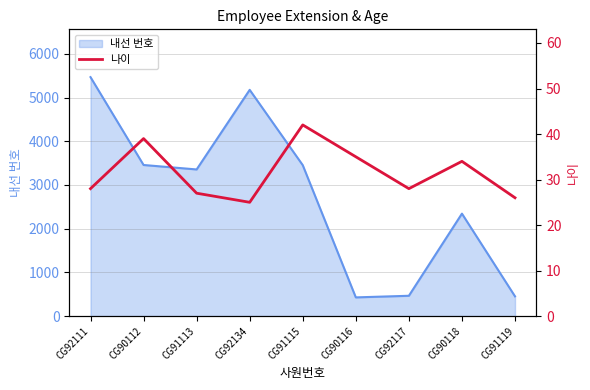

The value at CG92117 is 38. True or false?

False